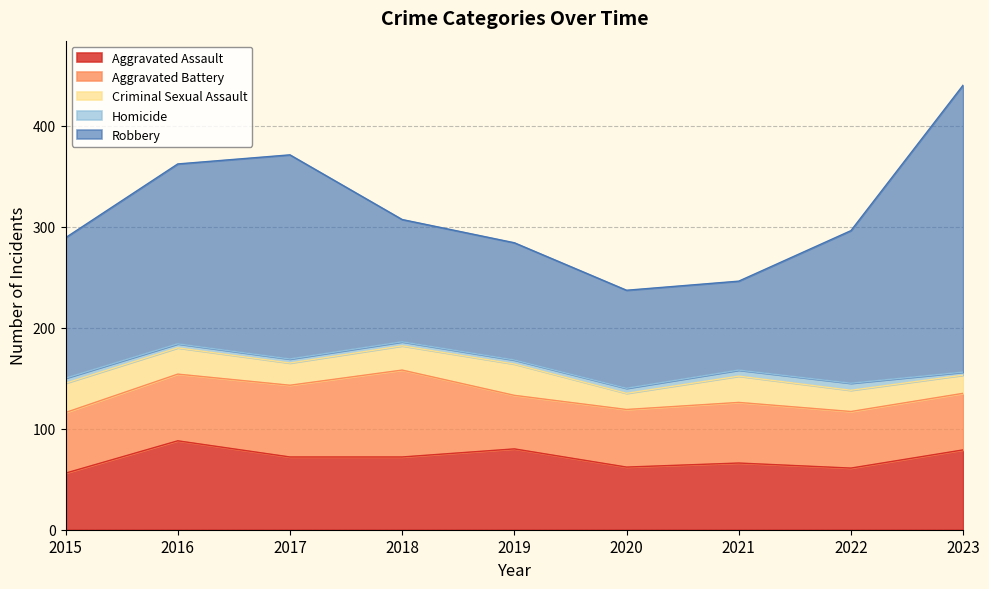

List the labels in order of Aggravated Battery value, largest first.

2018, 2017, 2016, 2015, 2021, 2020, 2022, 2023, 2019